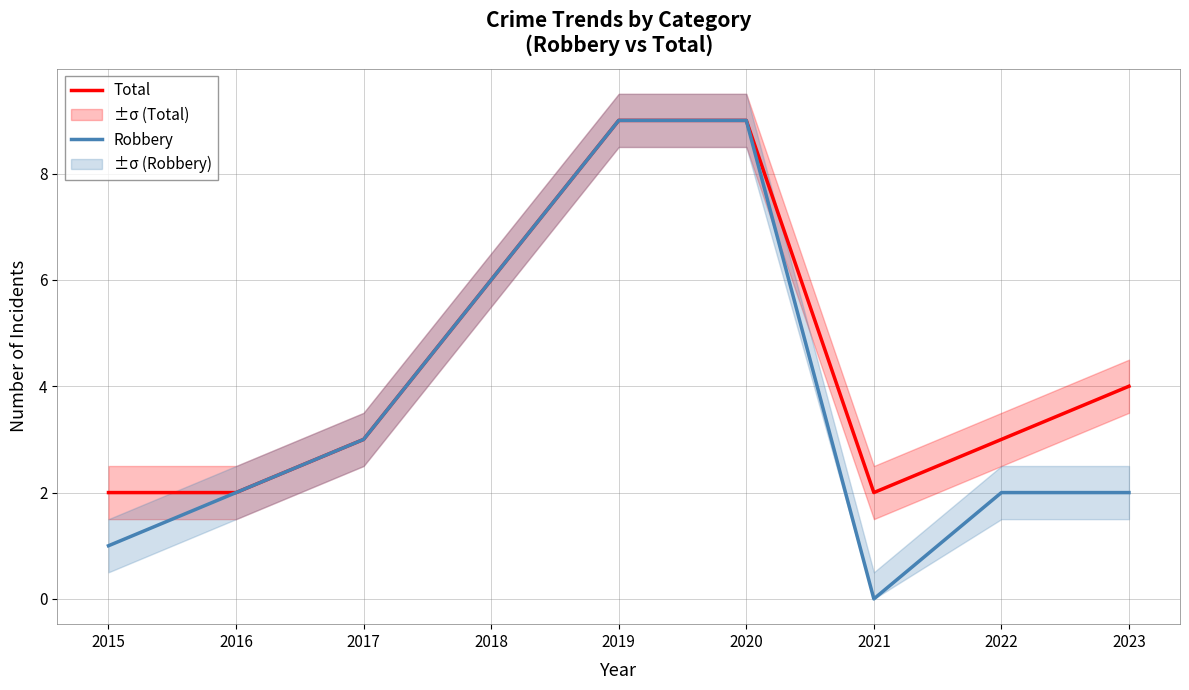

What is the value of the Total point at the 9th from the left?

4